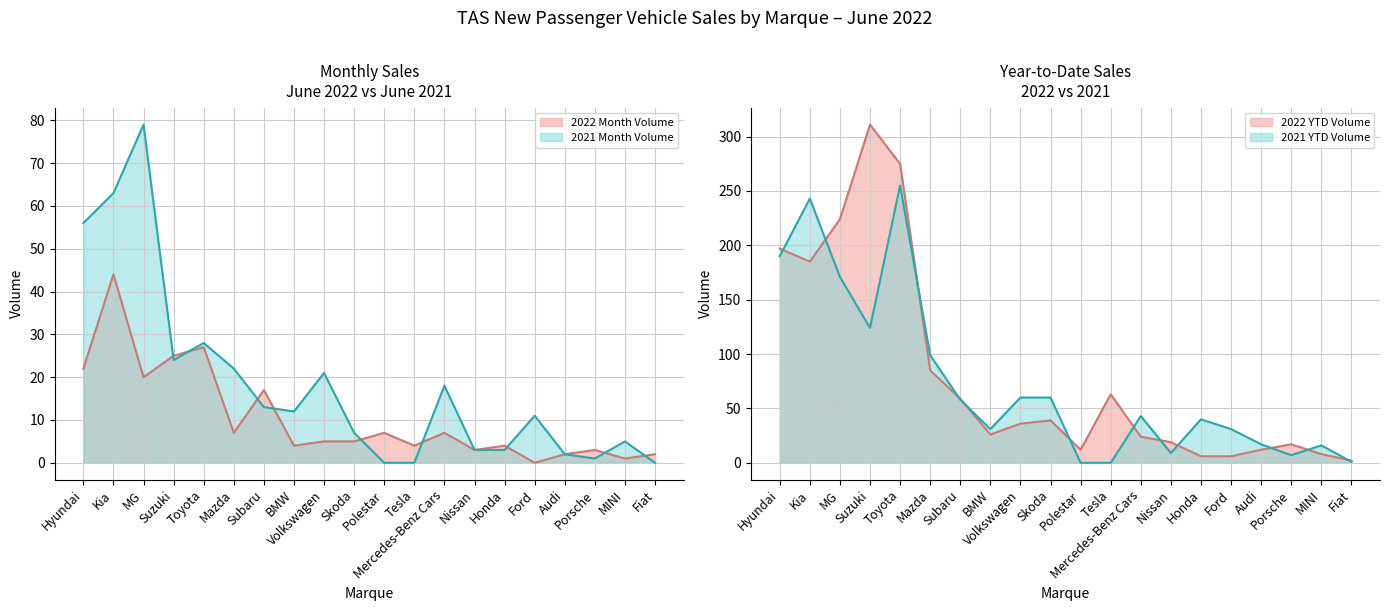

Which series has the widest spread of values?

2022 YTD Volume